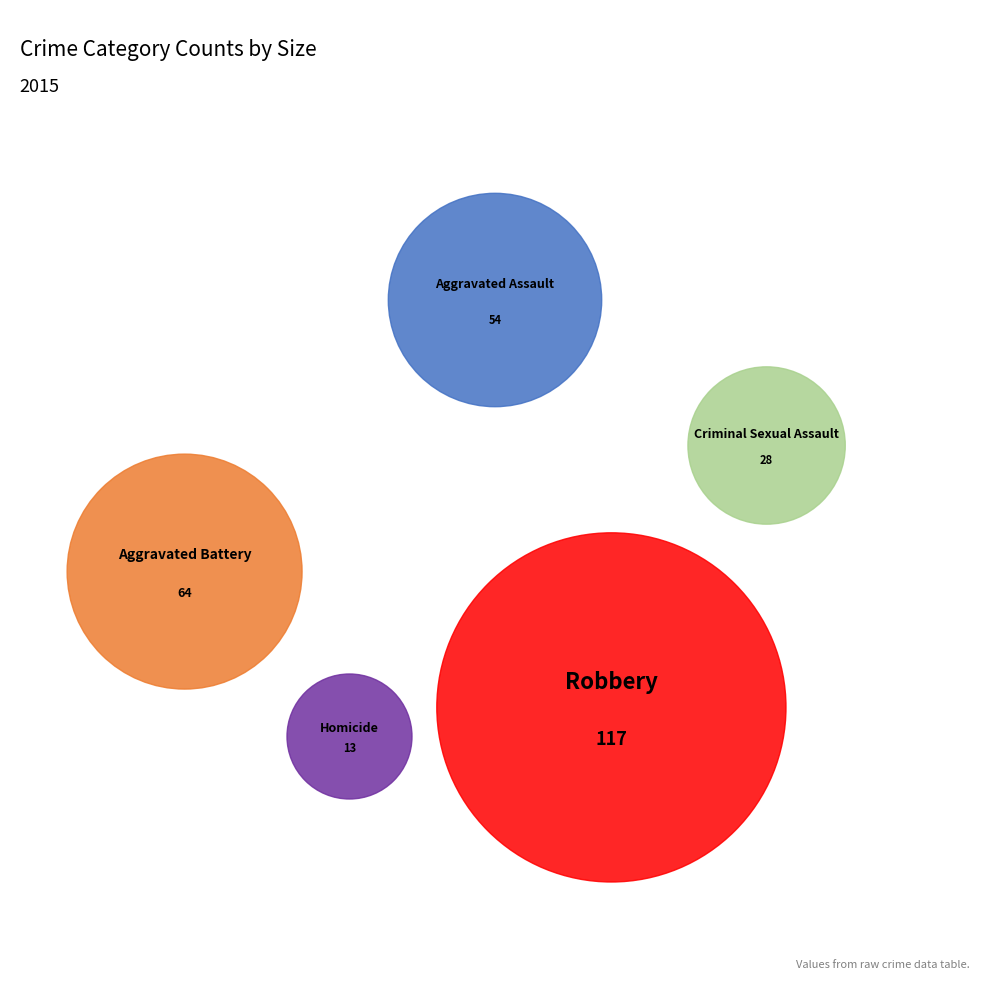

Rank the categories by value from lowest to highest.

Homicide, Criminal Sexual Assault, Aggravated Assault, Aggravated Battery, Robbery